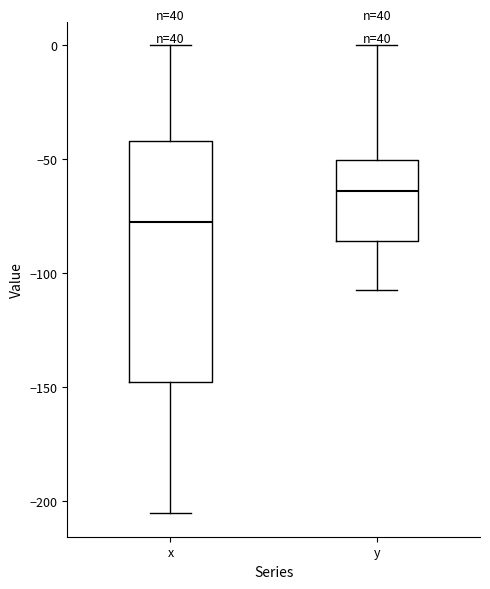

Reading left to right, read every box against the y-axis: the position of its median line, the range the box covers, and the ends of its whiskers. The values are not printed on the chart, so give them approximately, as read against the axis.

x: median -75, box -150 to -40, whiskers -205 to 0
y: median -65, box -85 to -50, whiskers -105 to 0